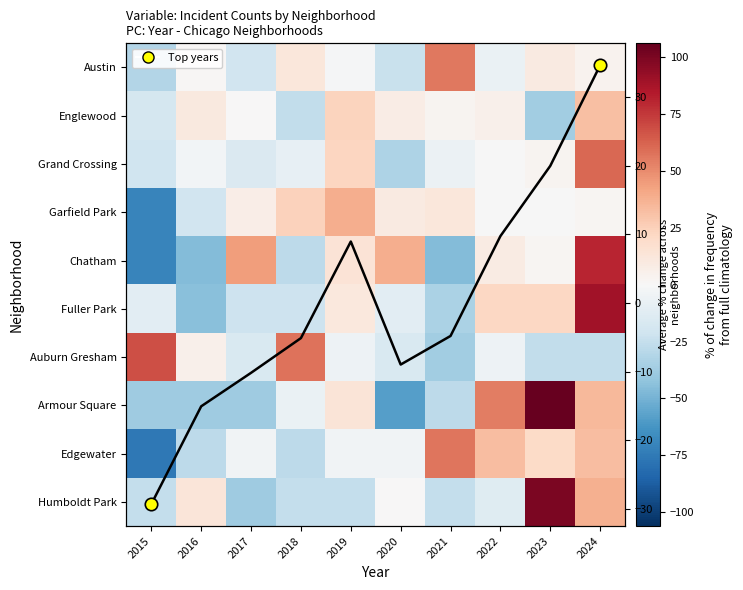

Is the value of Avg % change at 2020 greater than the value of Fuller Park at 2020?

Yes